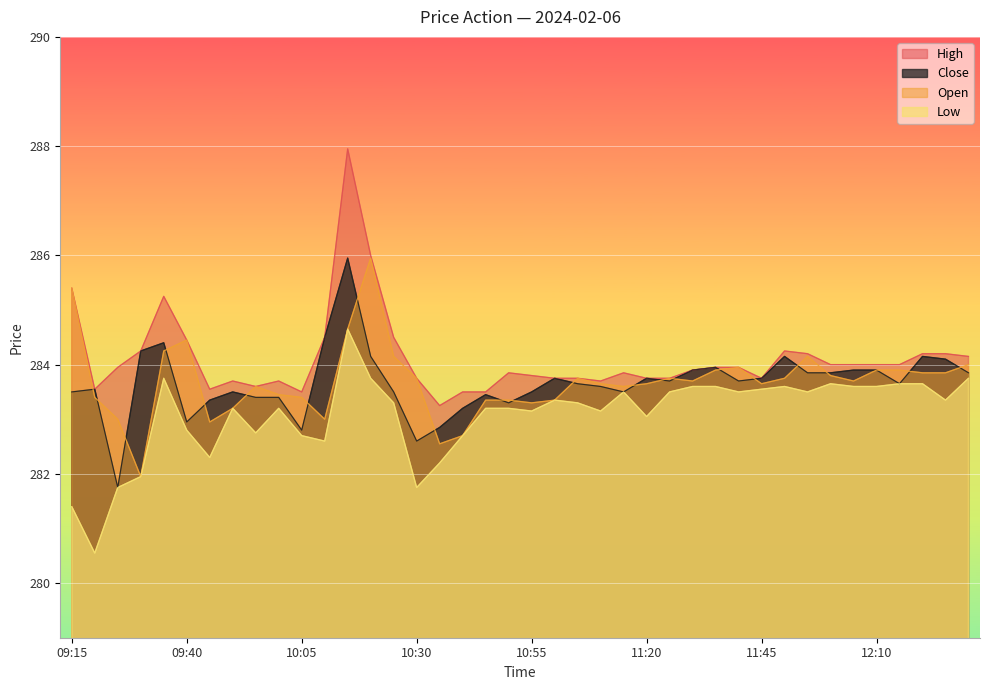

In Low, how many points are lower than both neighbors (excluding endpoints)?

11